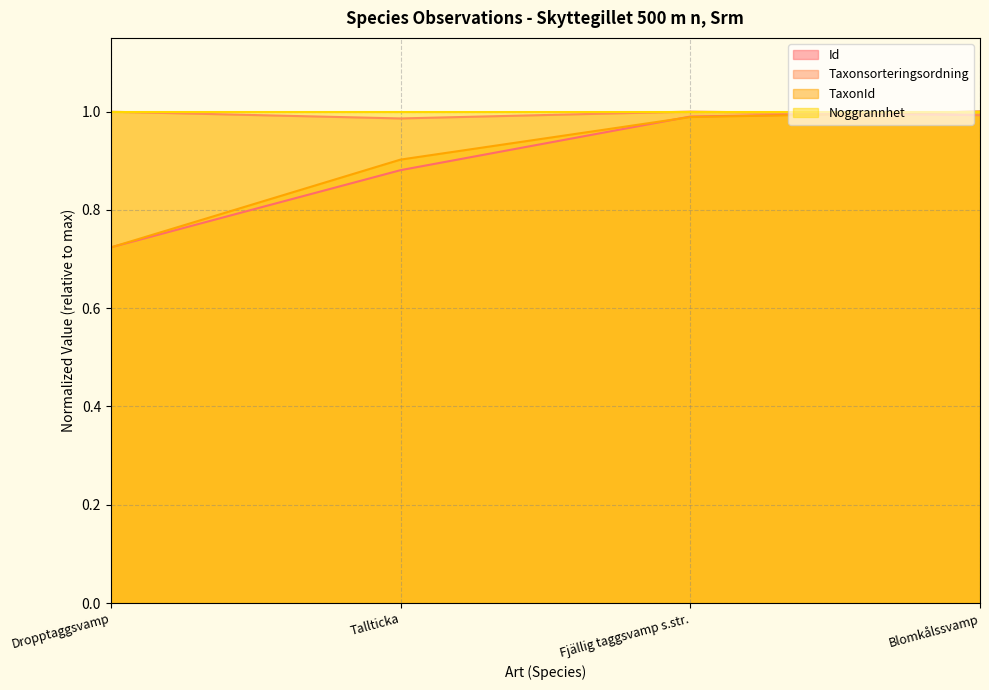

What is the sum of the Taxonsorteringsordning values at Tallticka and Blomkålssvamp?

2.0